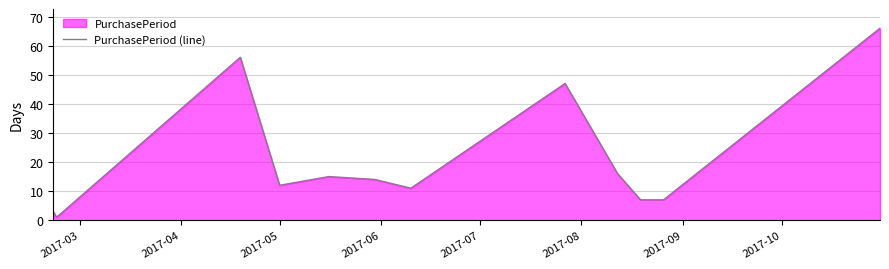

Reading left to right, transcribe all the data shown in this chart.

3	1	56	12	15	14	11	47	16	7	7	66